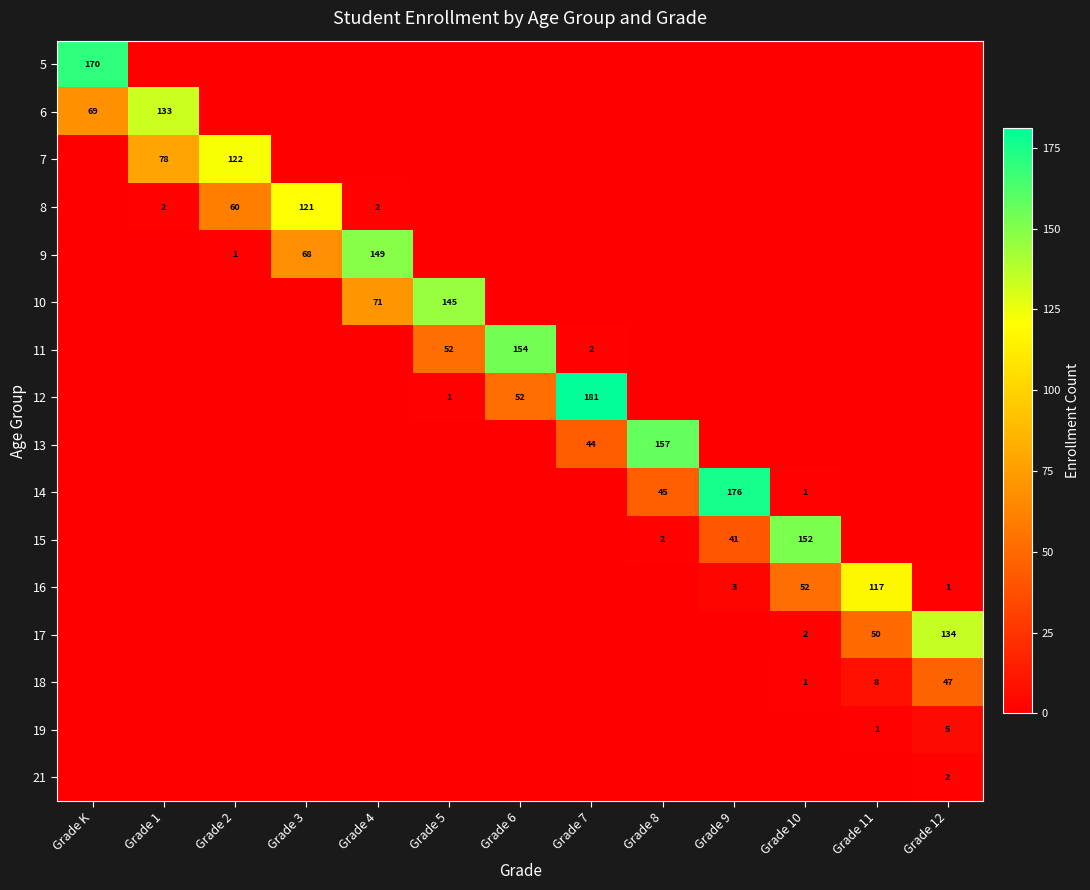

Is it true that 19 equals 3 at Grade 12?

False